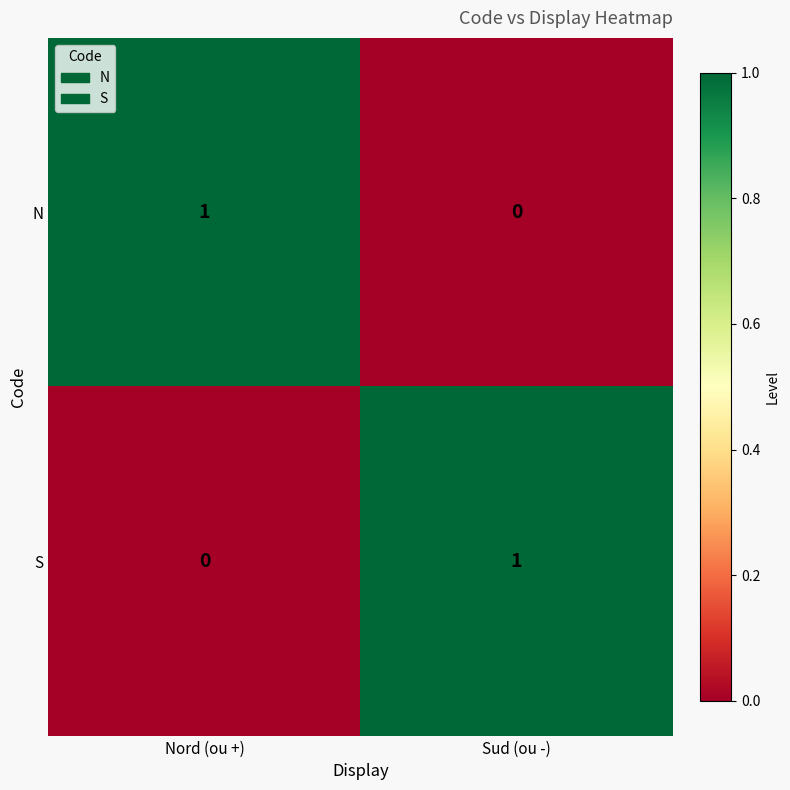

At how many categories does at least one series exceed 0?

2